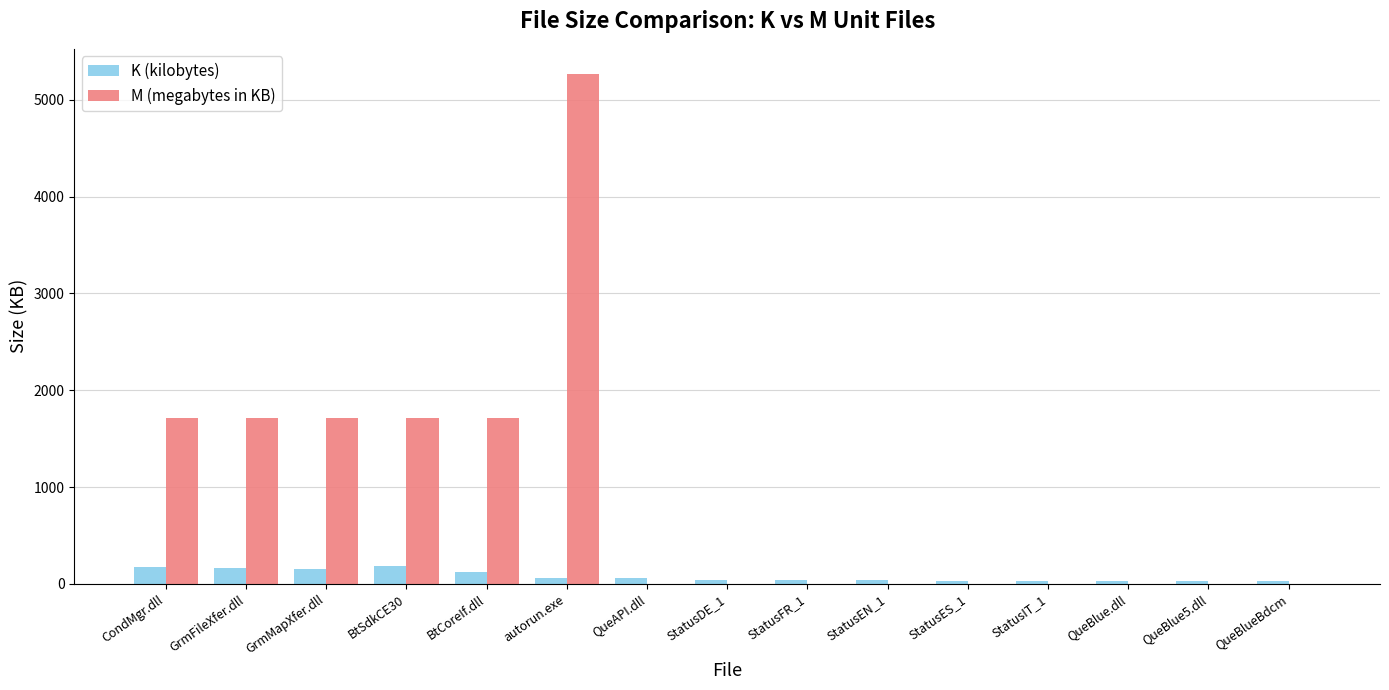

Is the value of K (kilobytes) at QueBlueBdcm greater than the value of M (megabytes in KB) at BtSdkCE30?

No